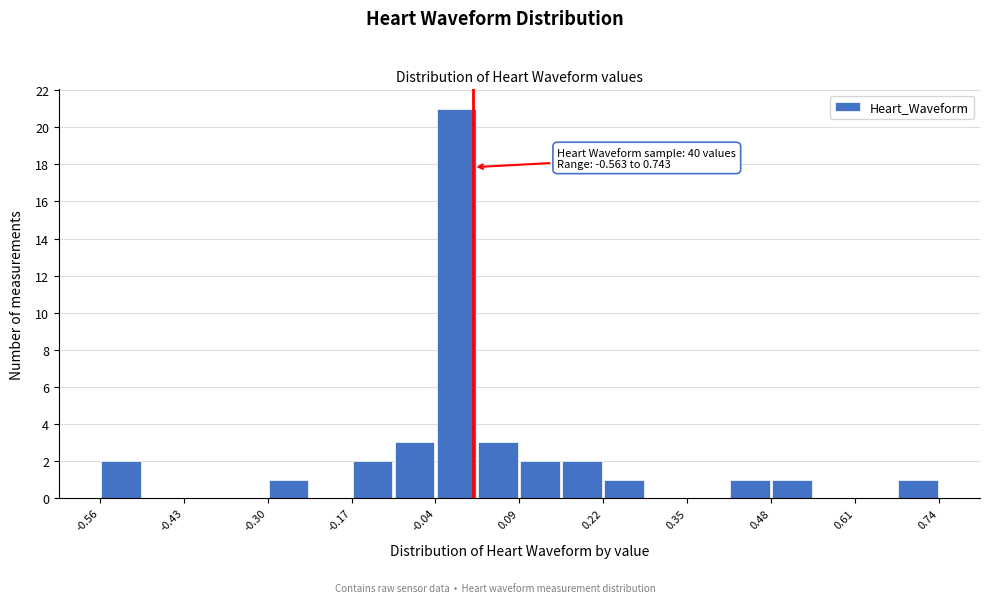

Around what value on the x-axis is the tallest bar? Give the approximate position of its centre, as read against the axis.

0.00